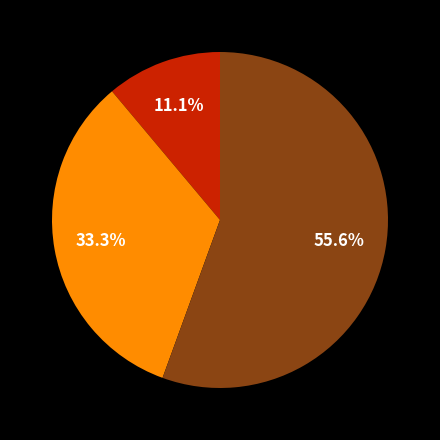

Does any single category account for the majority?

Yes